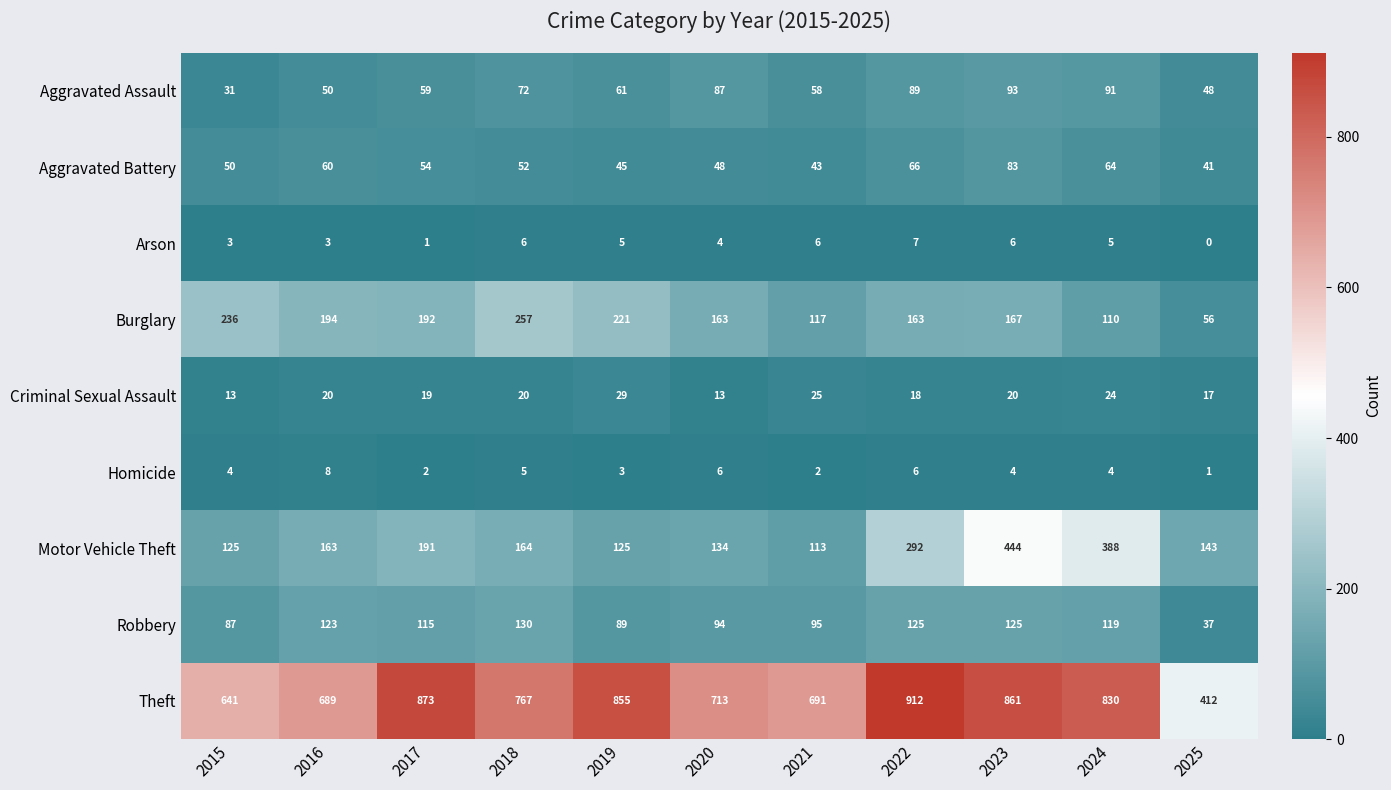

The value of Aggravated Assault at 2017 is 21. True or false?

False